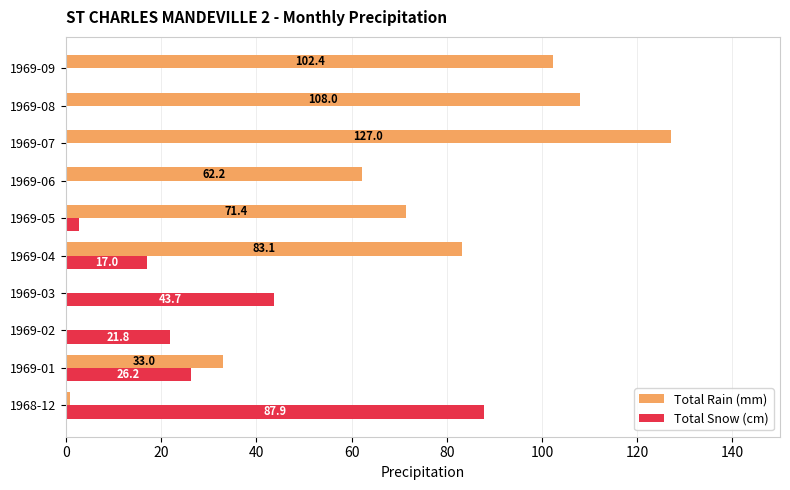

The value of Total Rain (mm) at 1969-05 is 71.4. True or false?

True